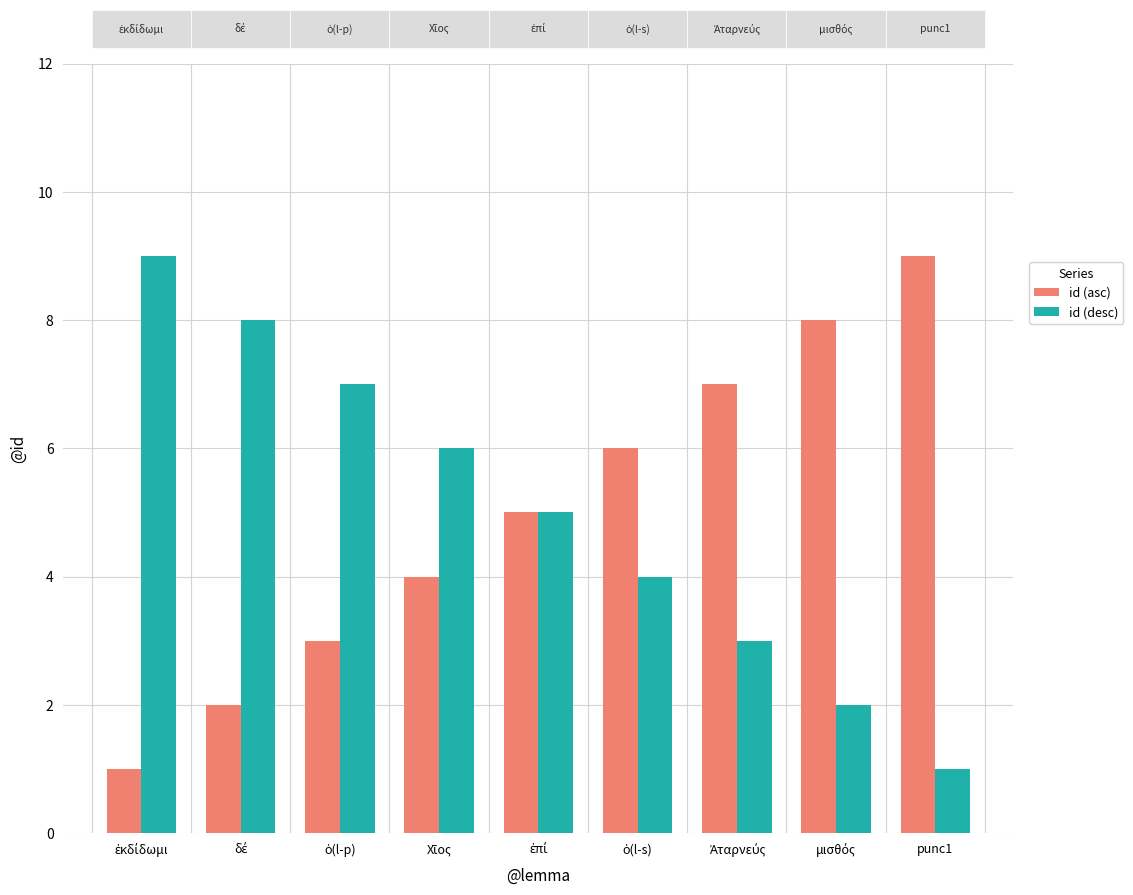

Is it true that id (asc) equals 9 at punc1?

True